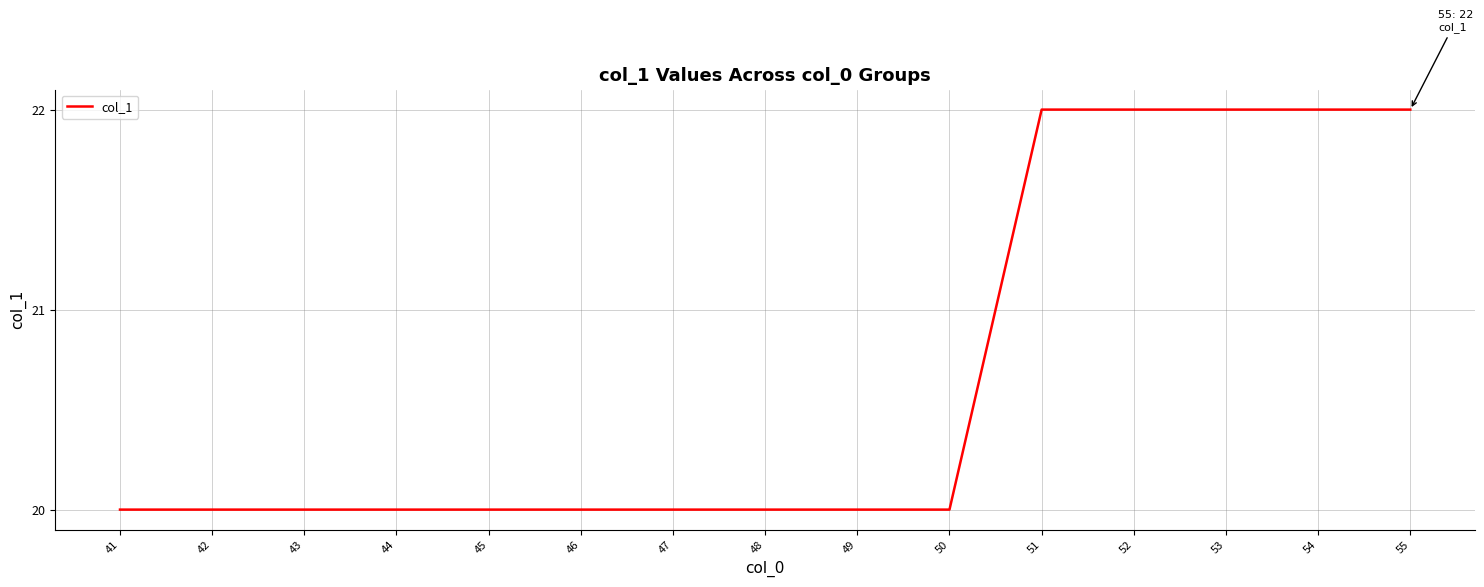

What is the maximum value shown in the chart?

22